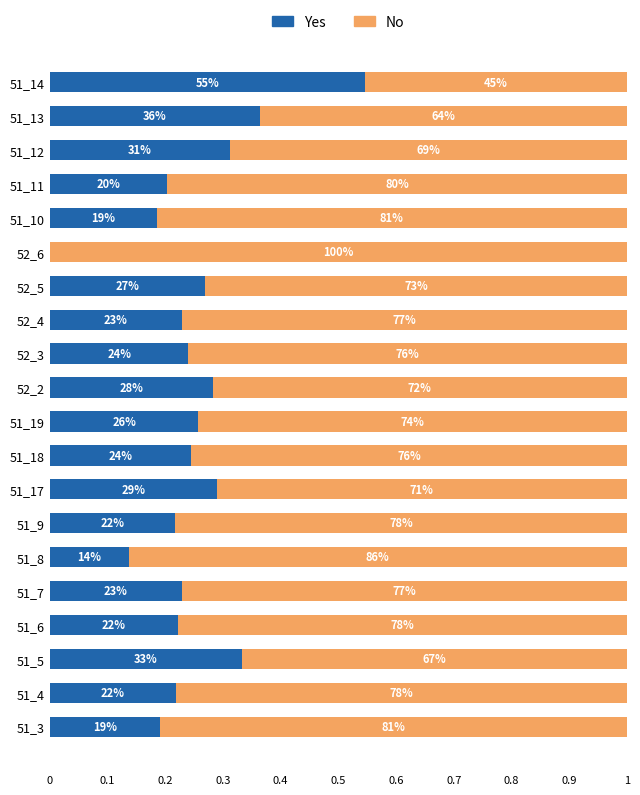

What are all the series names shown in the legend?

Yes, No